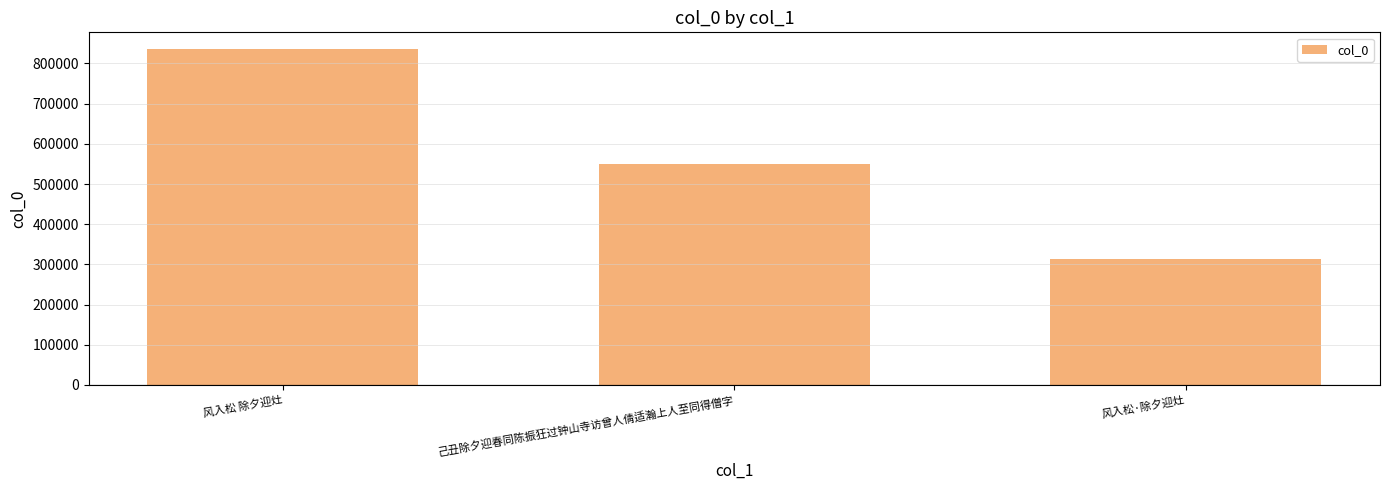

What is the difference between the maximum and minimum values?

522530